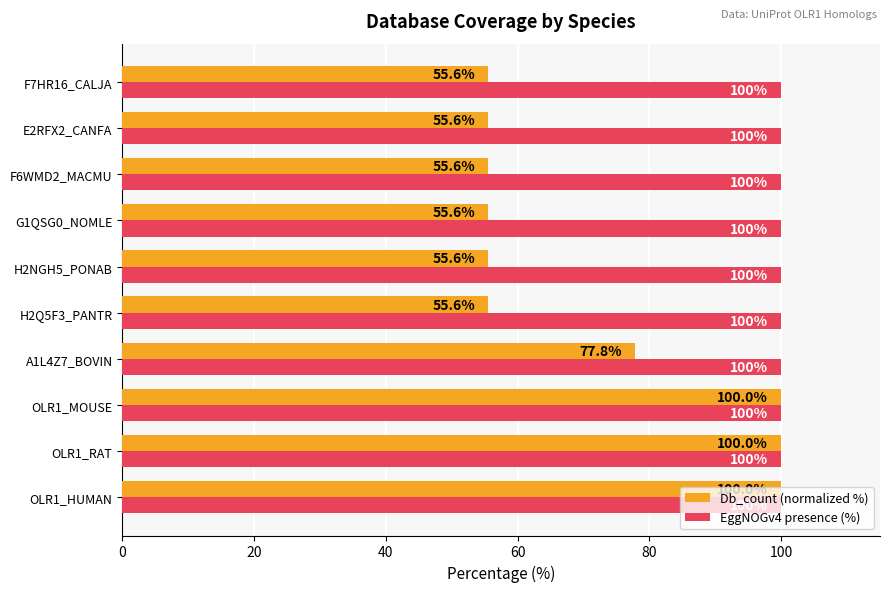

What is the difference between the maximum and second lowest values in the Db_count (normalized %) series?

44.4